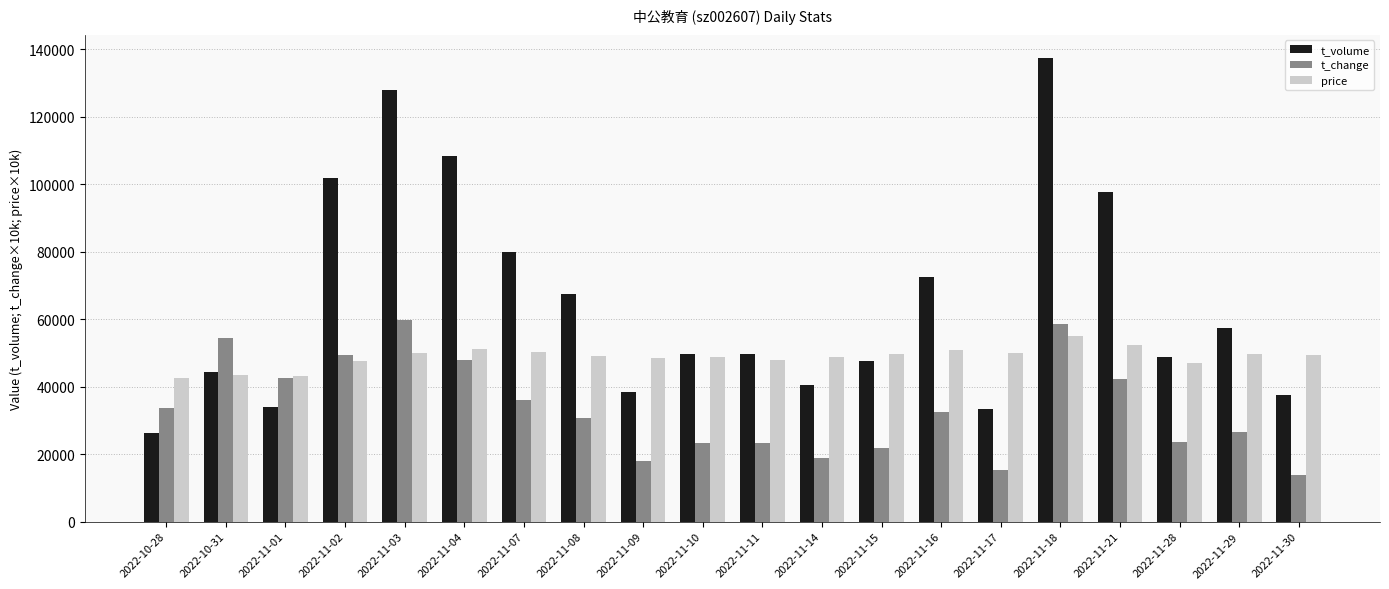

What is the label of the 3rd bar from the right?

2022-11-28